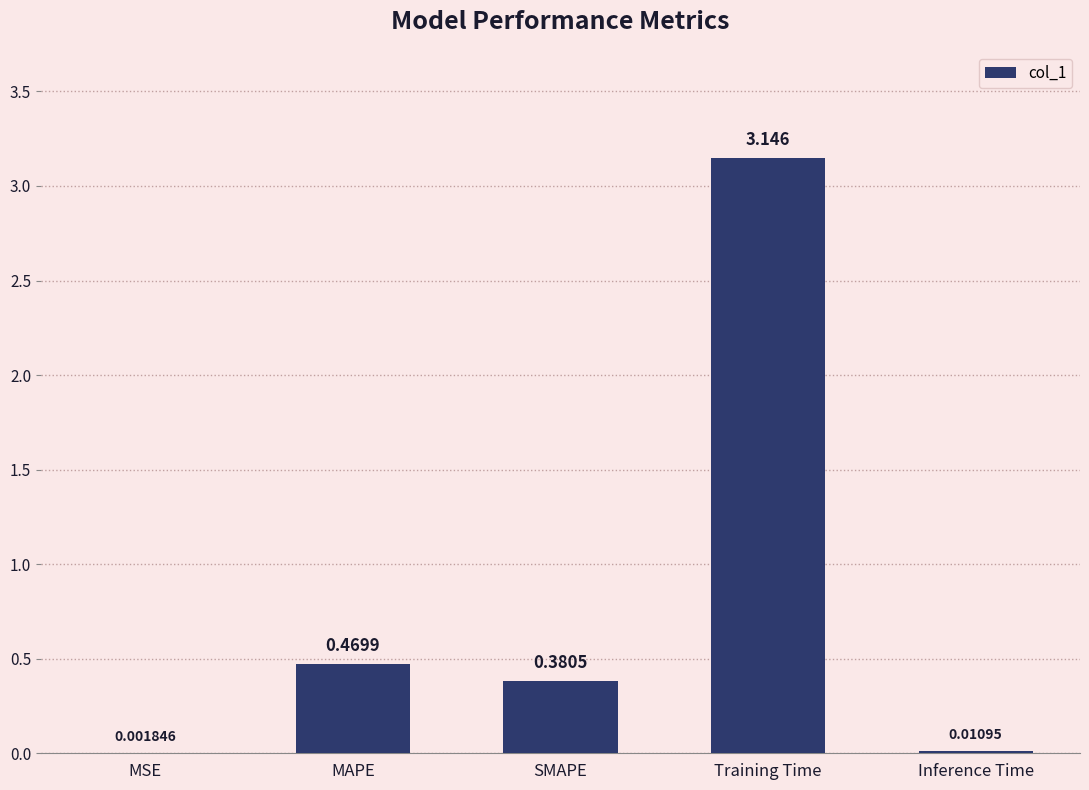

Between MAPE and Inference Time, which is larger?

MAPE